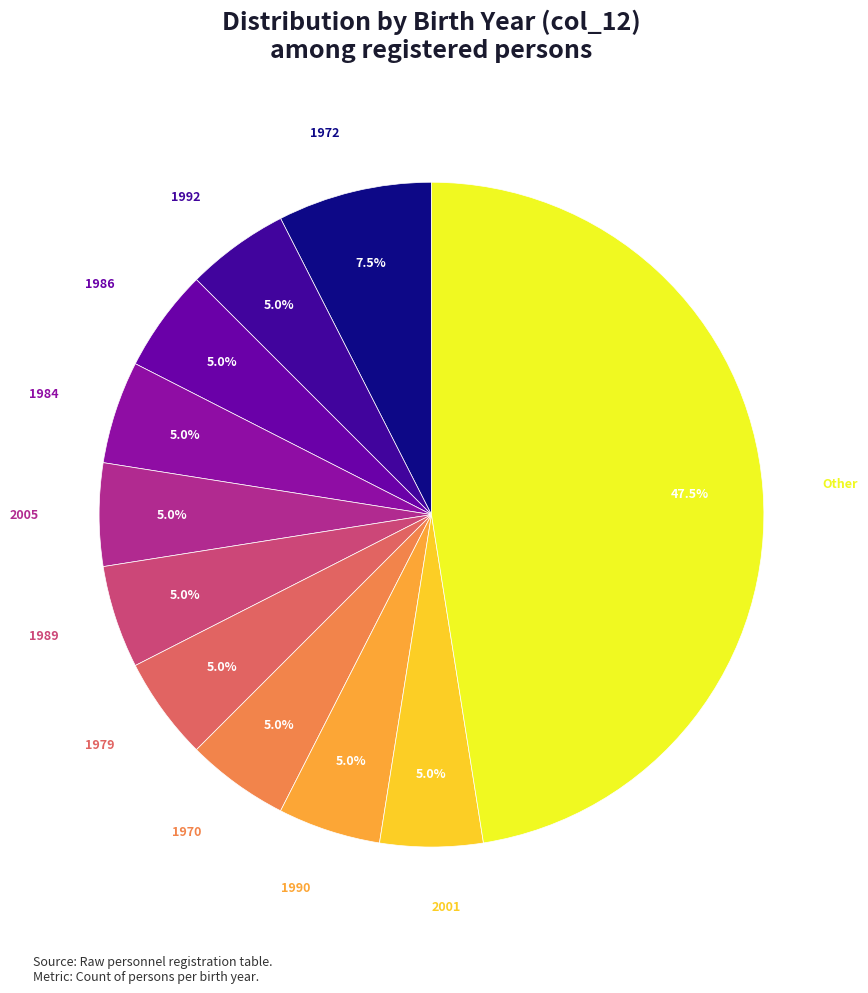

To the nearest percent, what is the average slice percentage?

9%